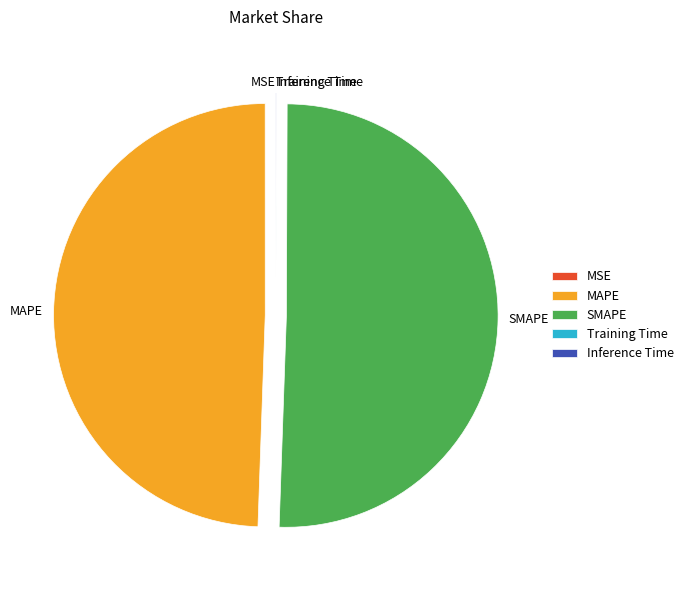

What is the majority slice?

SMAPE